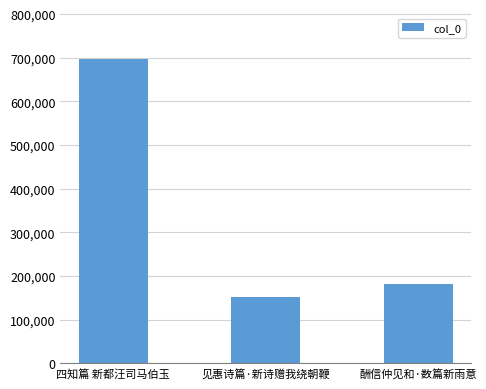

Reading left to right, what are all the values shown in this chart?

697493	151010	182145